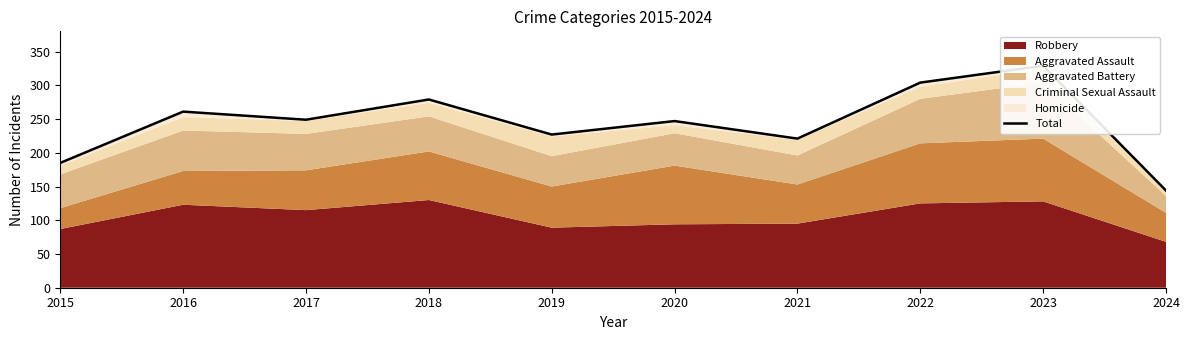

What is the ratio of the value at 2023 to the value at 2022?

1.1